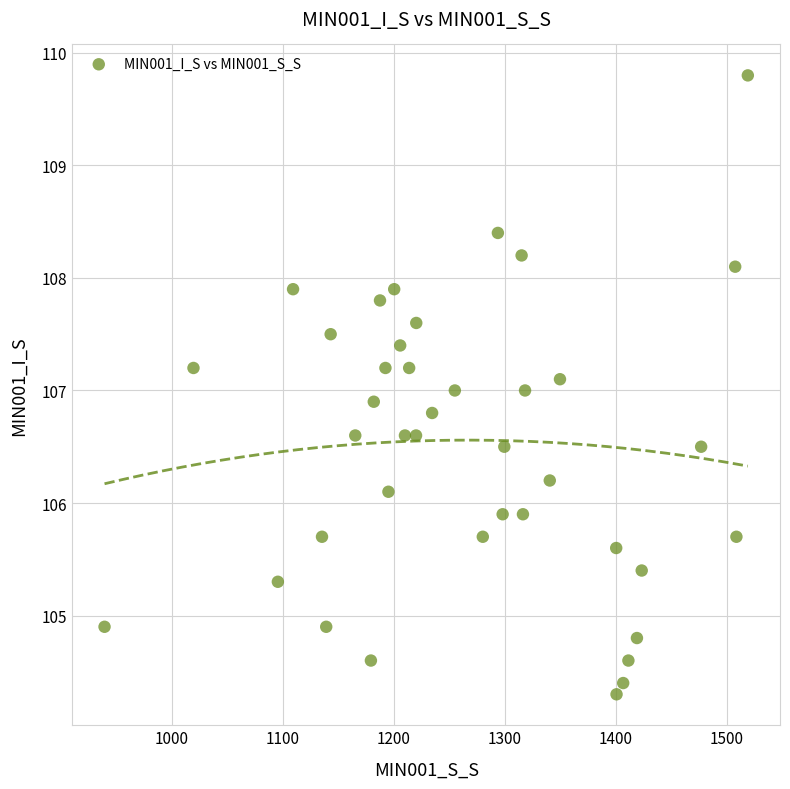

What is the range of X values (max minus min)?

580.1